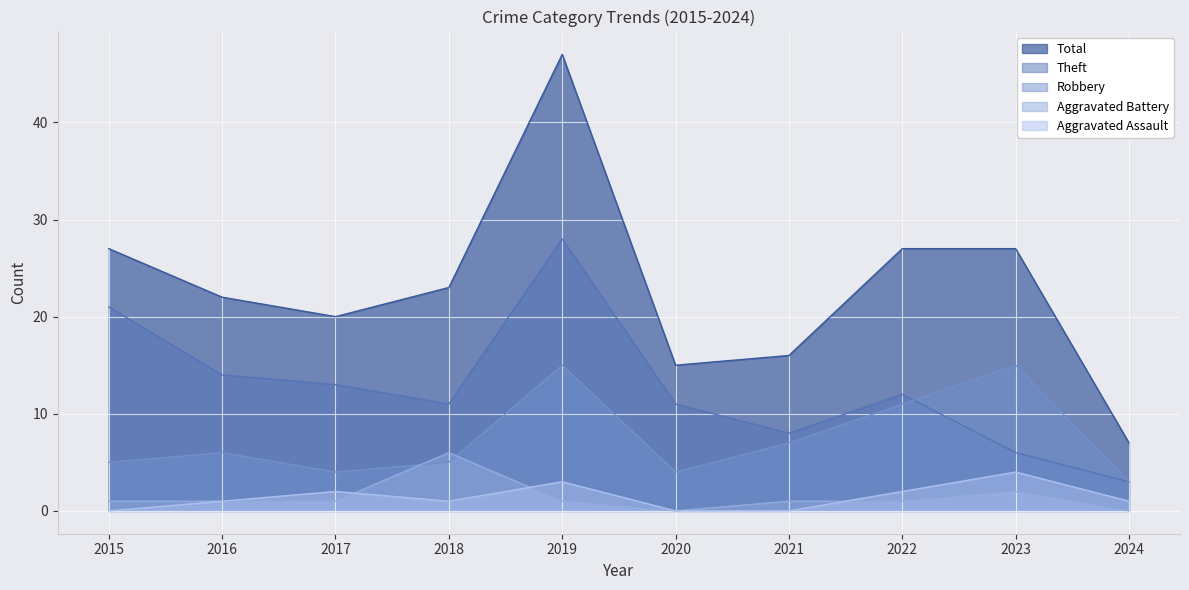

What is the total value across all series at 2018?

46